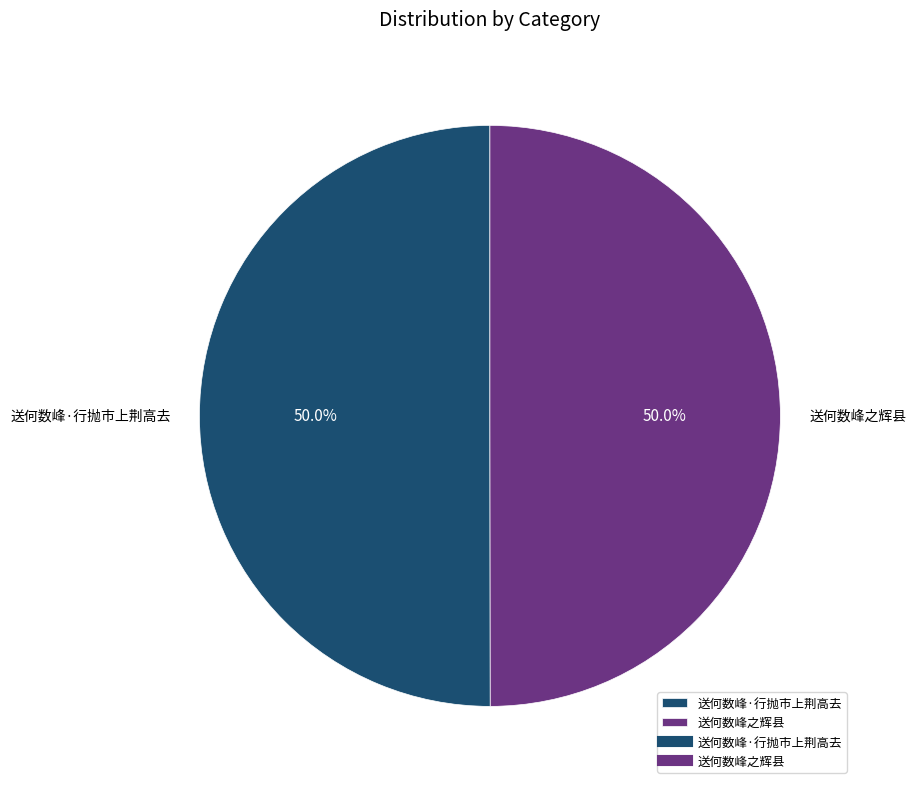

How many segments does this pie chart have?

2